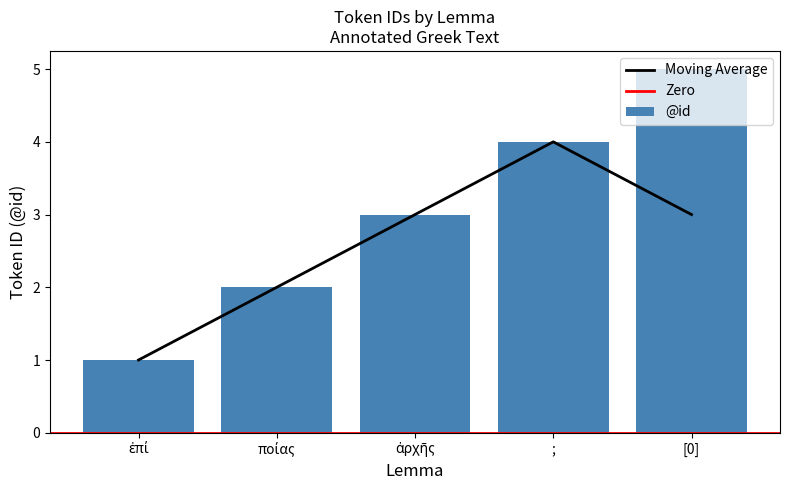

What is the difference between the maximum and second lowest values?

3